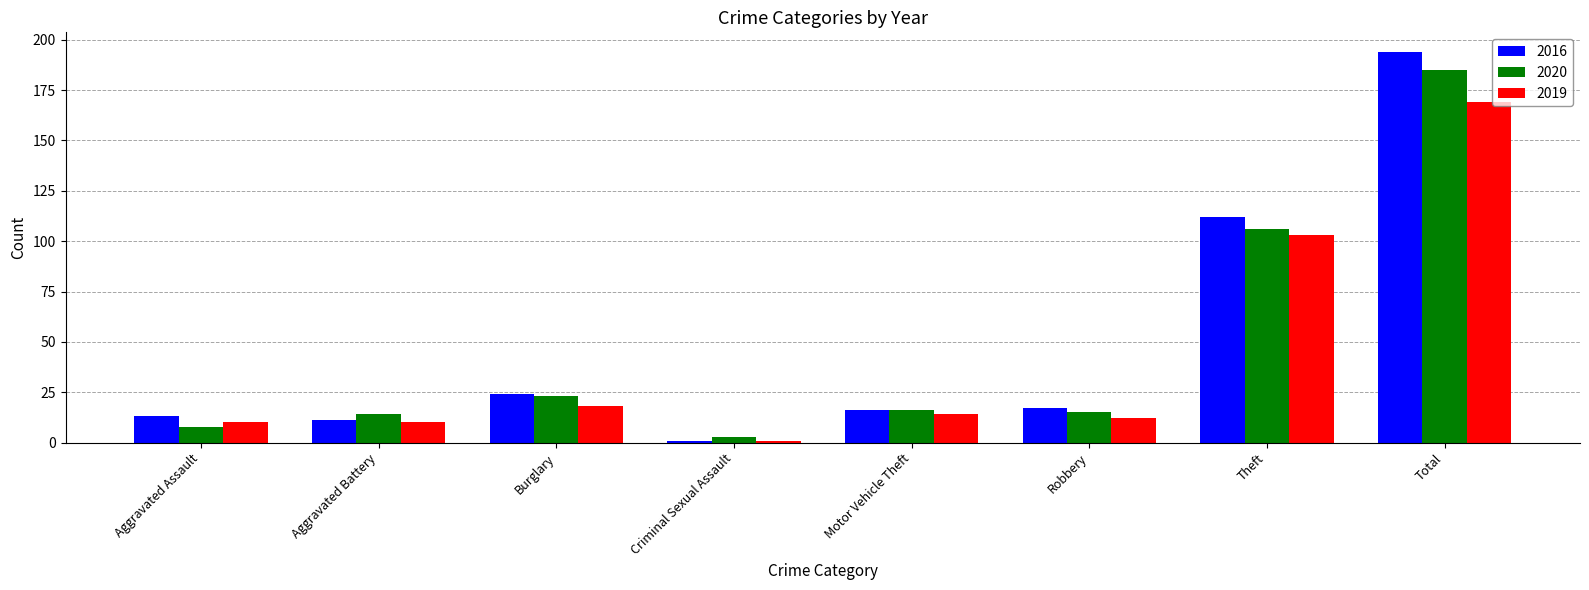

What is the label of the 5th bar from the right?

Criminal Sexual Assault